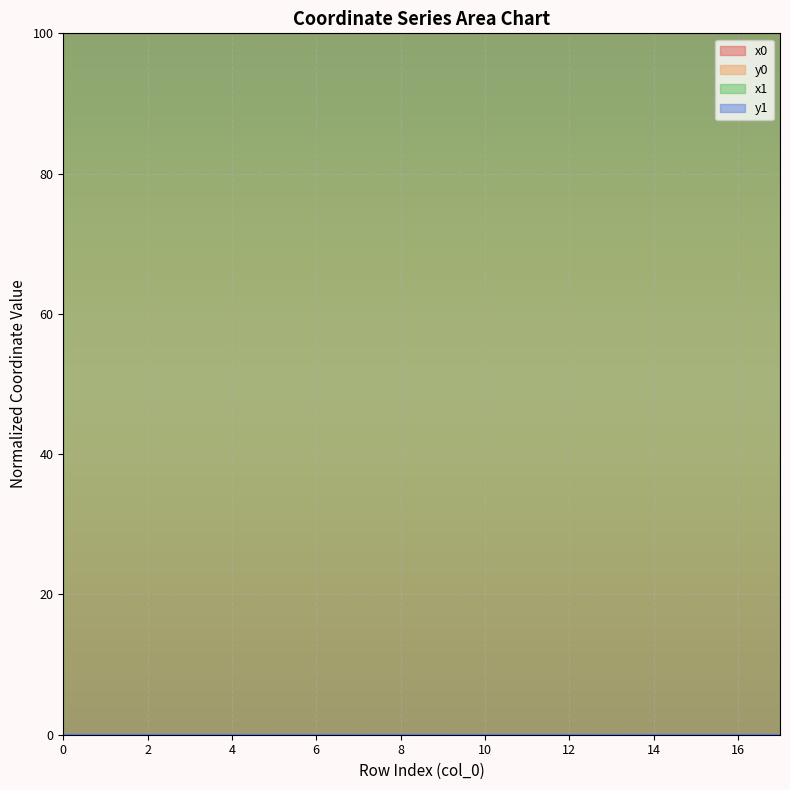

How many lines are shown in the chart?

4